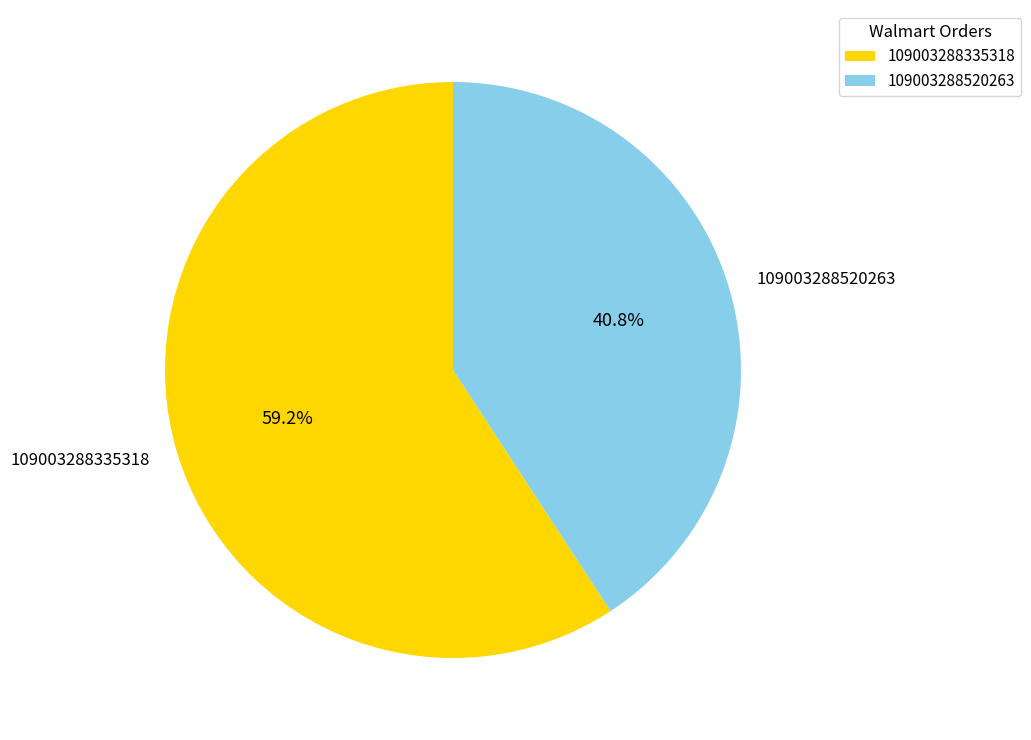

What is the majority slice?

109003288335318